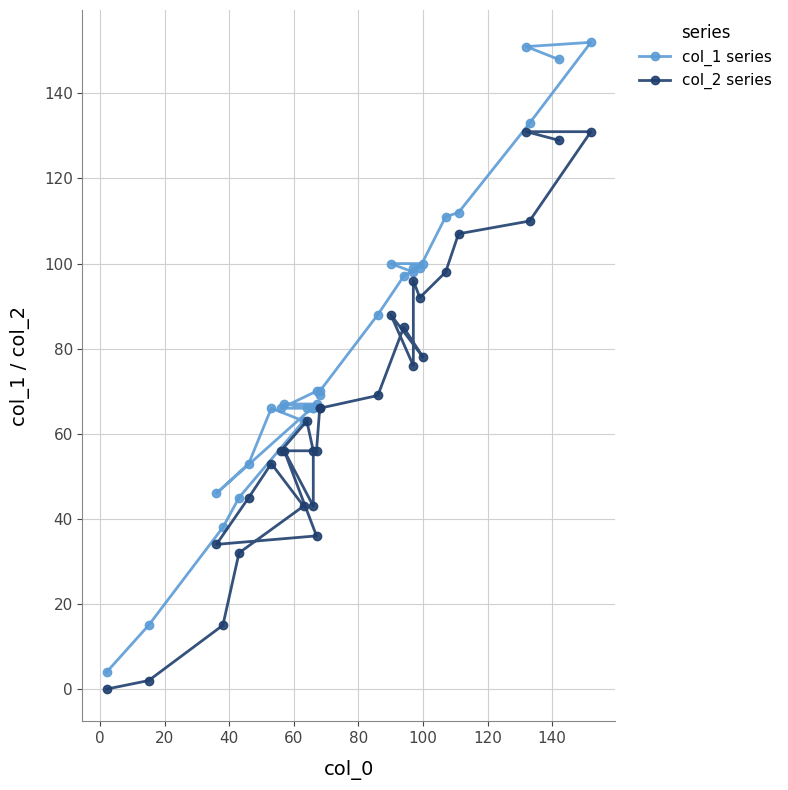

Which series has the widest spread of values?

col_1 series